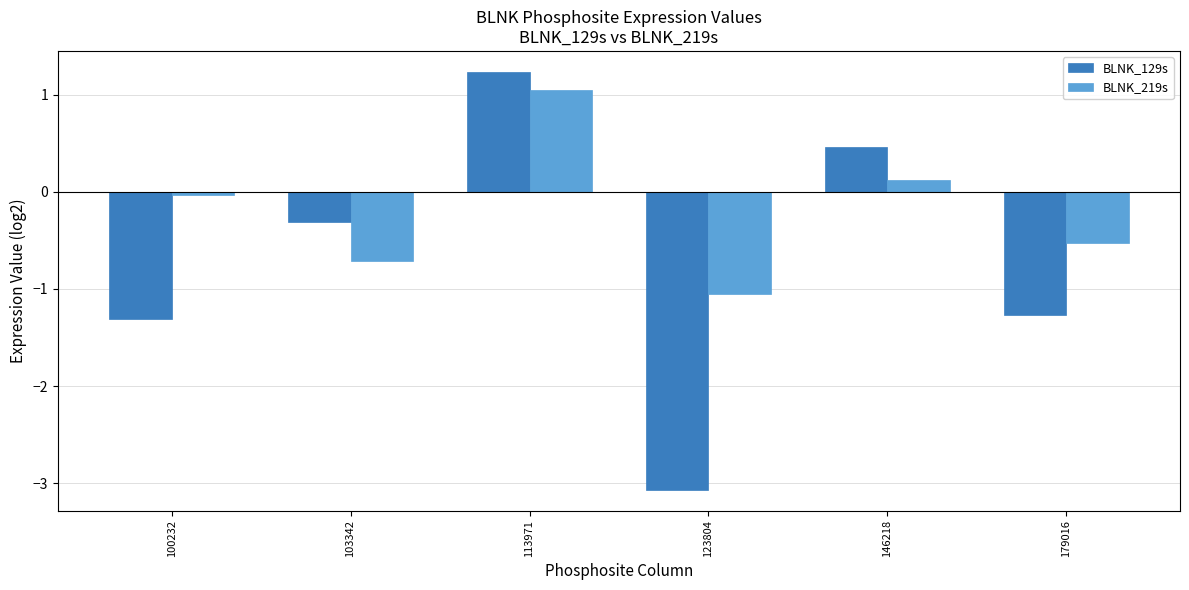

List the series in order of their peak value, highest first.

BLNK_129s, BLNK_219s